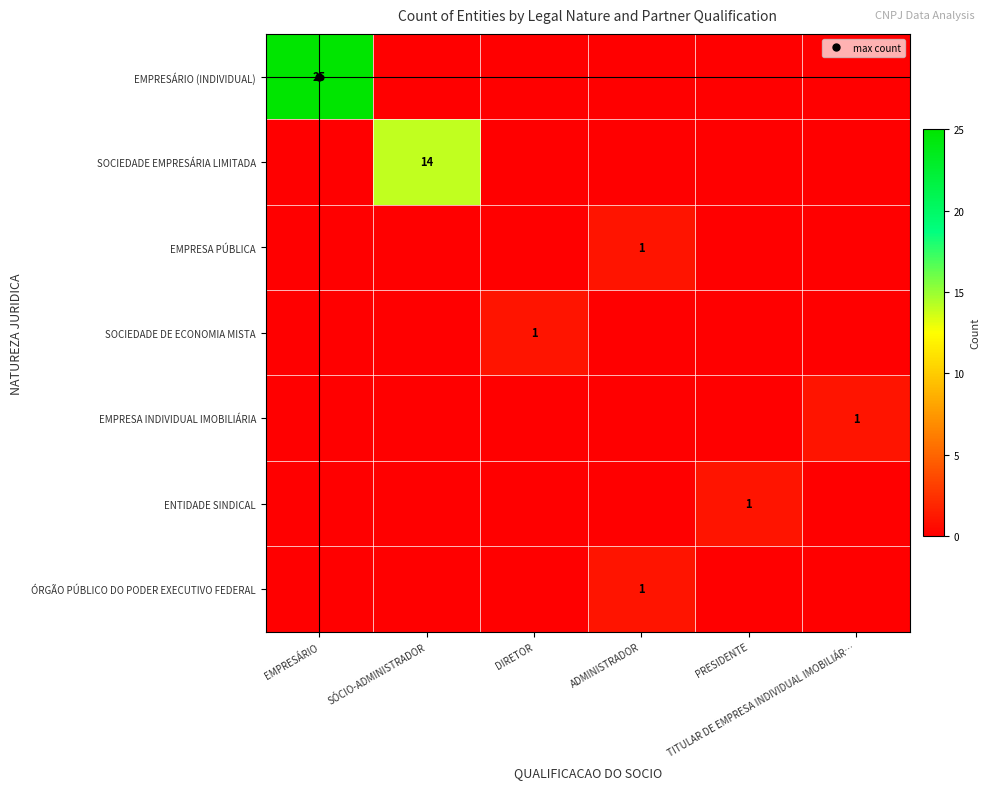

Which has a higher value, SÓCIO-ADMINISTRADOR or EMPRESÁRIO?

EMPRESÁRIO